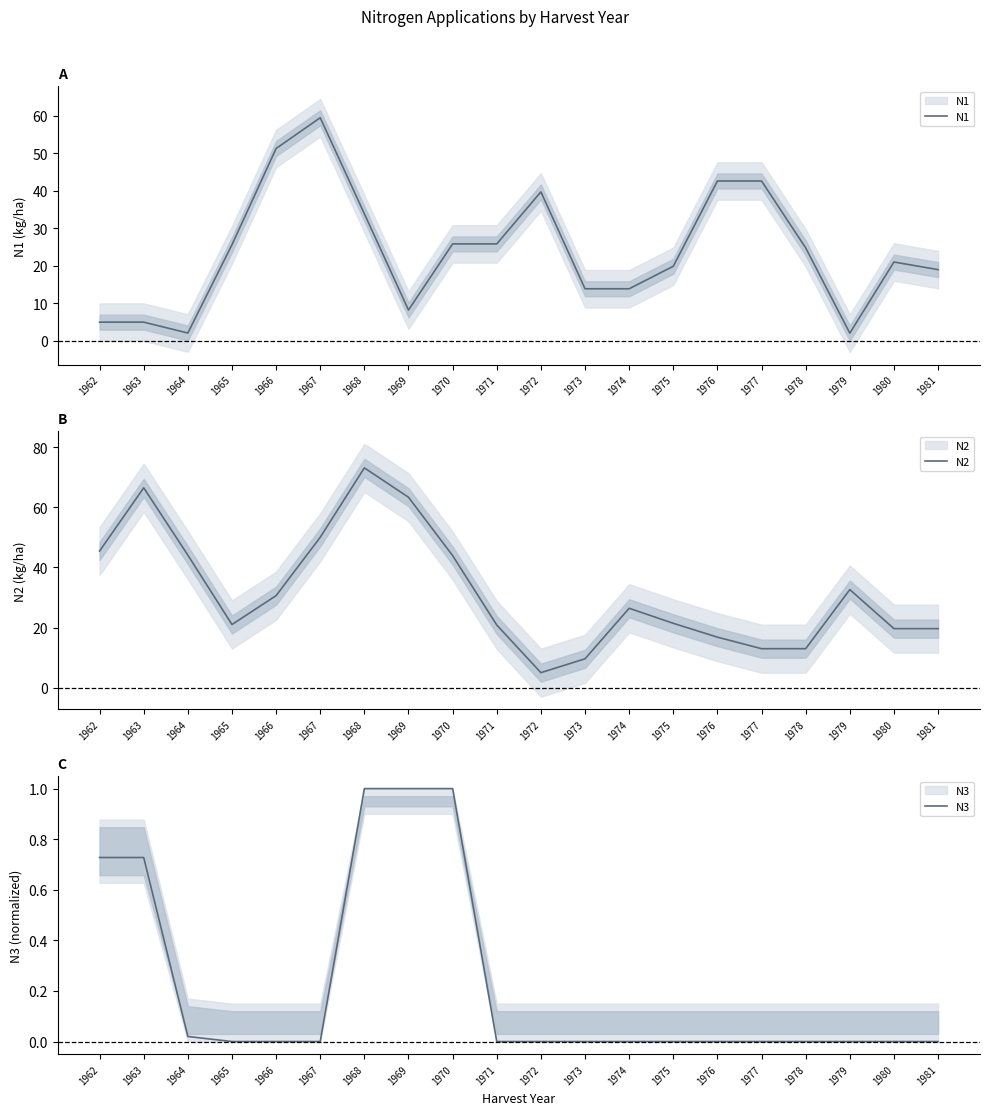

What are all the series names shown in the legend?

N1, N2, N3